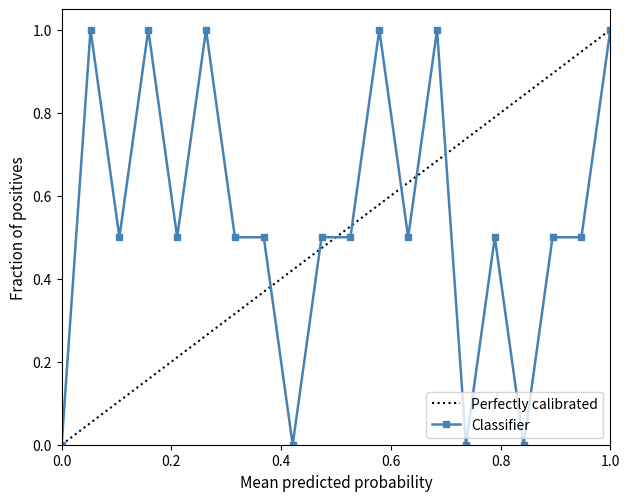

Does the chart have visible grid lines?

No